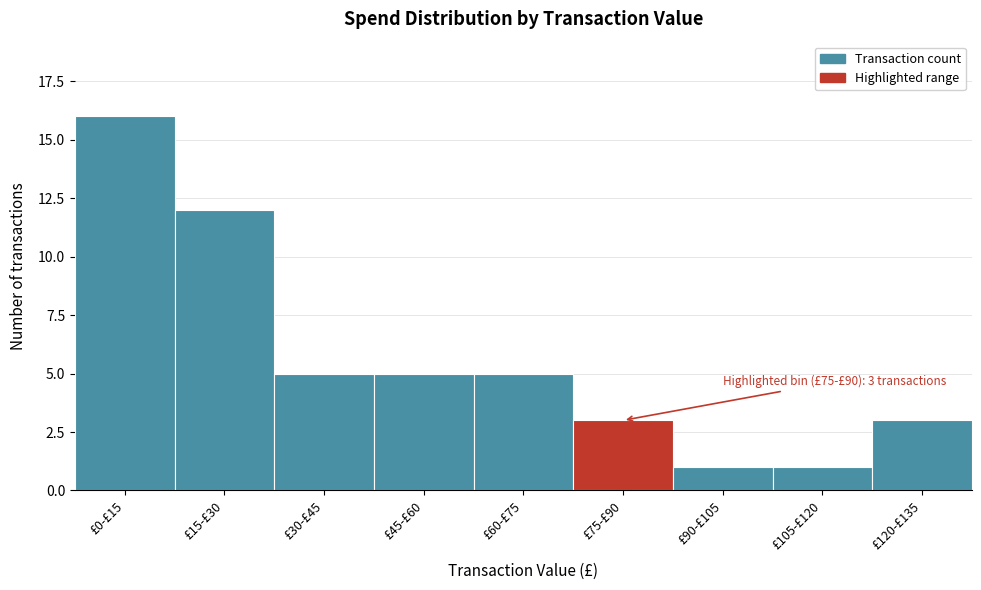

Reading left to right, list all the values displayed in this chart.

16	12	5	5	5	3	1	1	3